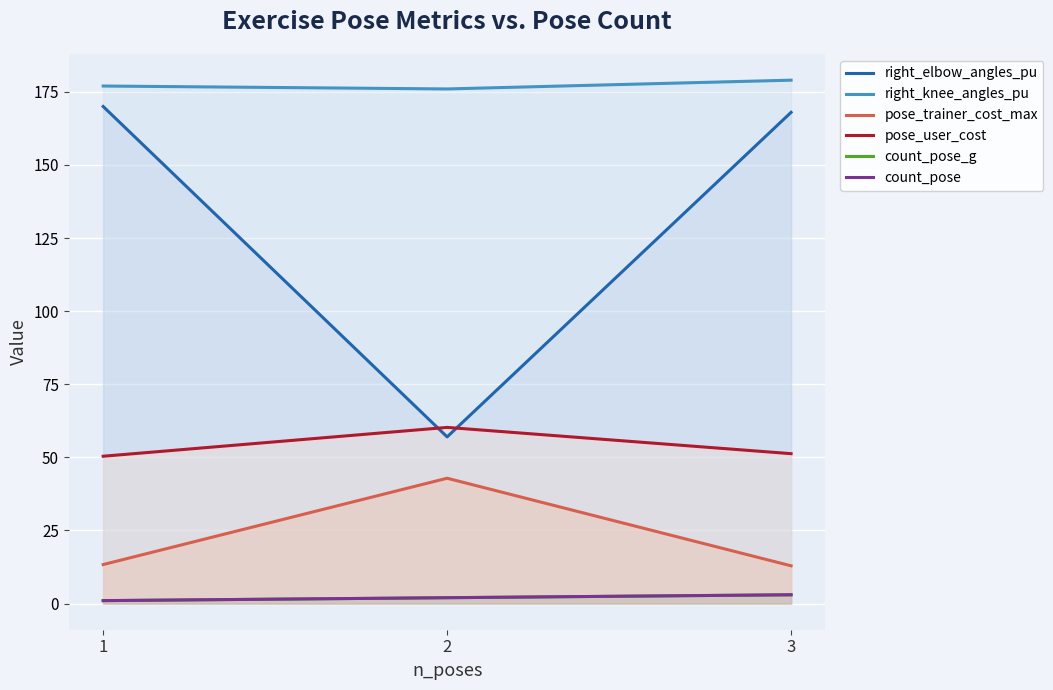

The count_pose_g series shows 0.5 at 2. True or false?

False